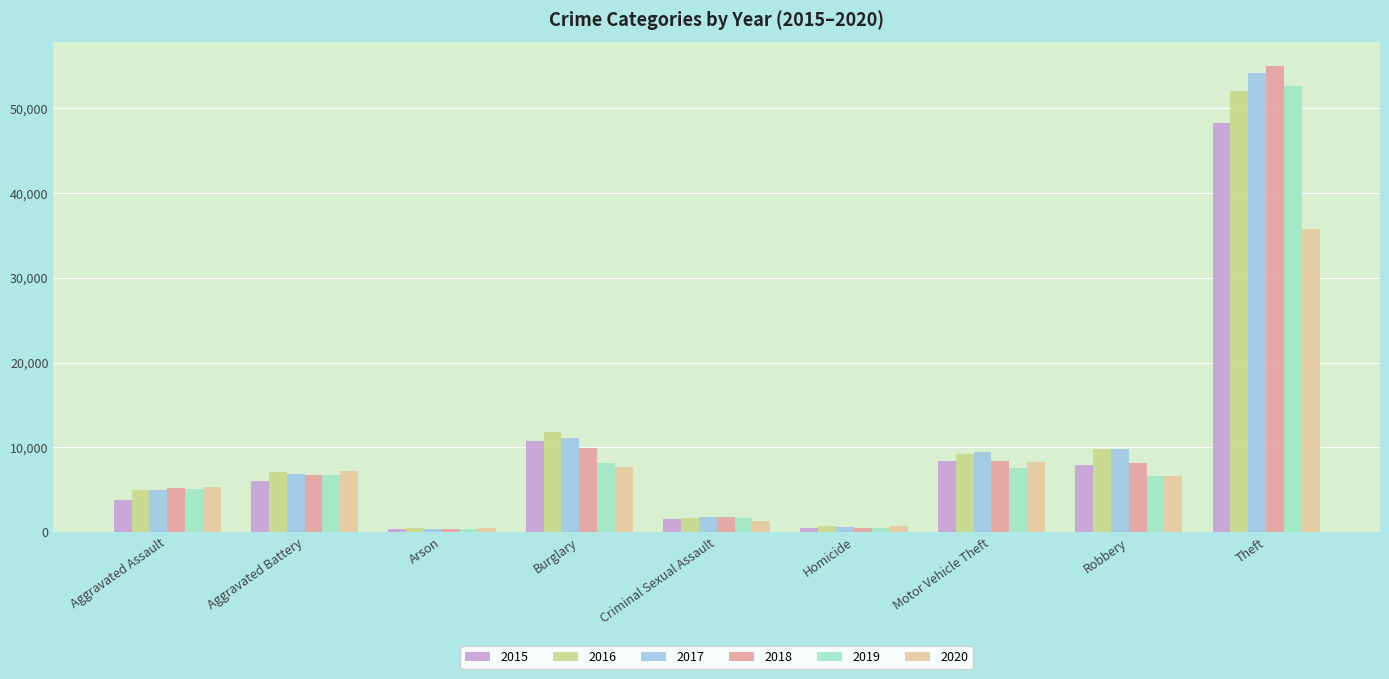

How many bars are there in total?

54